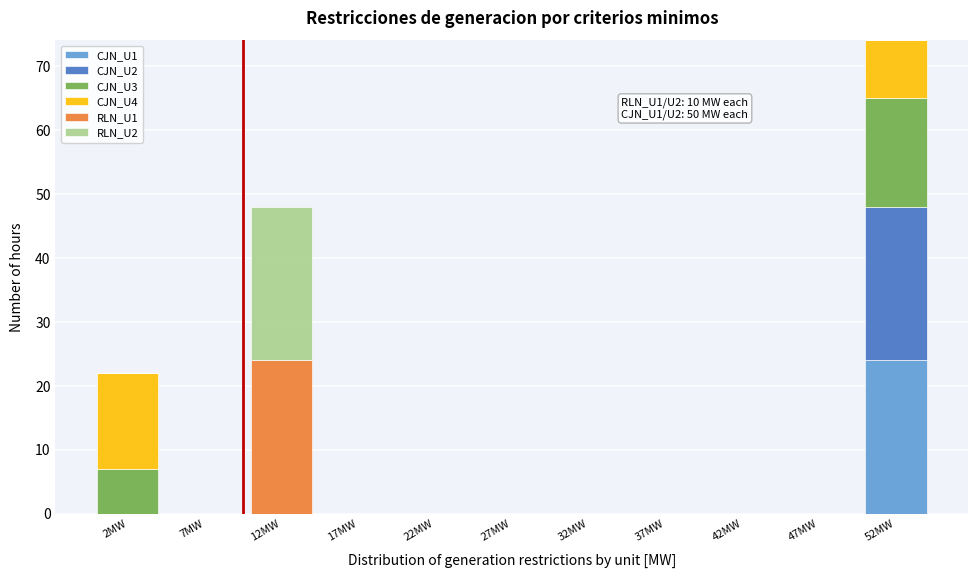

Which range on the x-axis has the tallest stacked bar (by total height)?

50 to 55